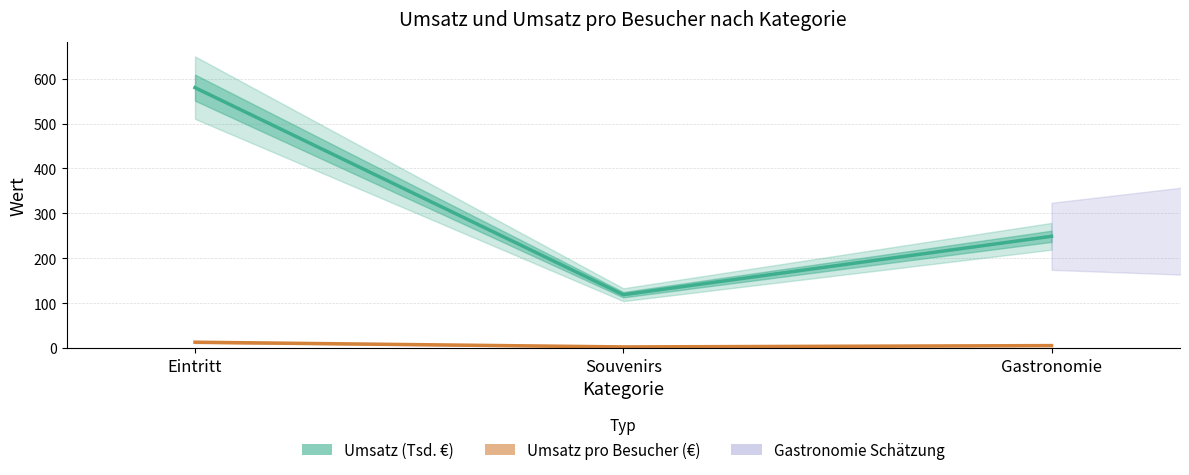

How many lines are shown in the chart?

2